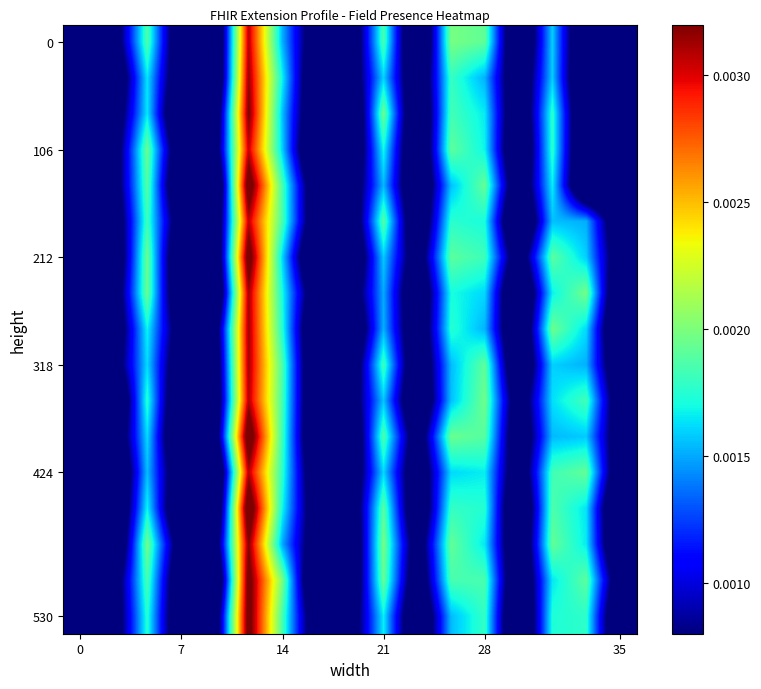

At how many categories does at least one series exceed 0?

17